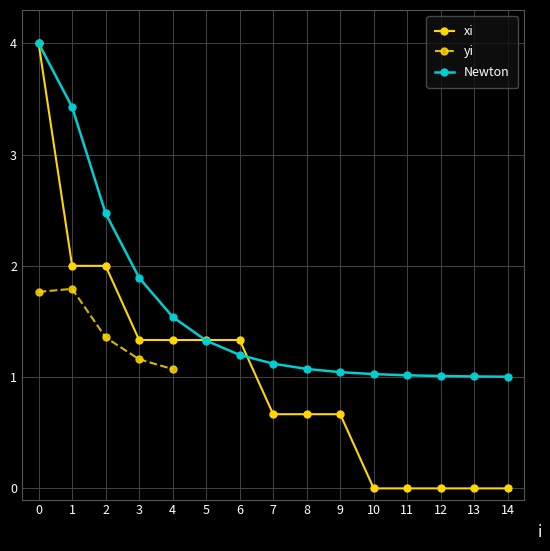

What is the value of the xi point at the 9th from the left?

0.7